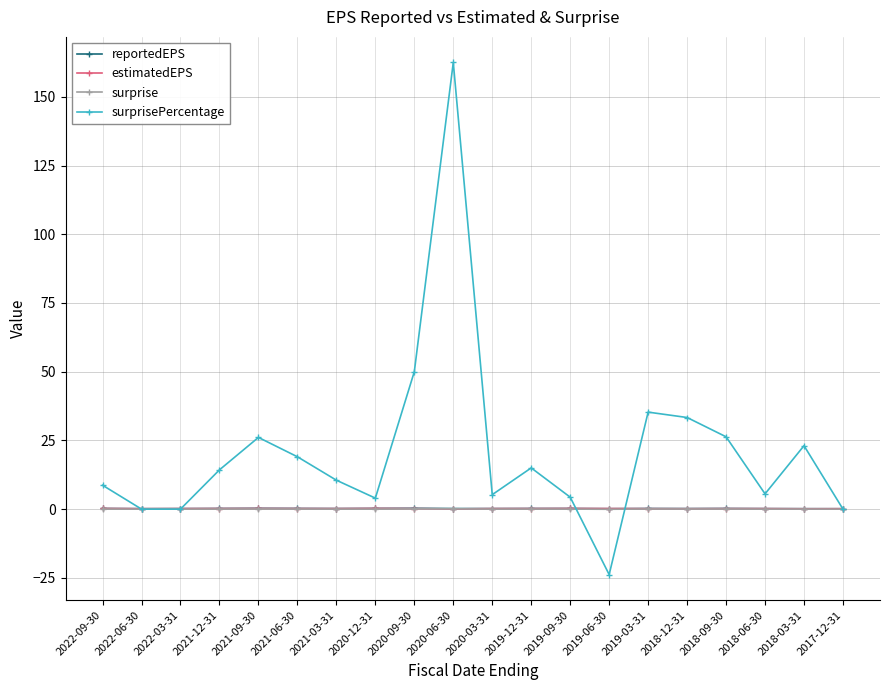

True or false: surprise has more than 0 points higher than both neighbors.

True